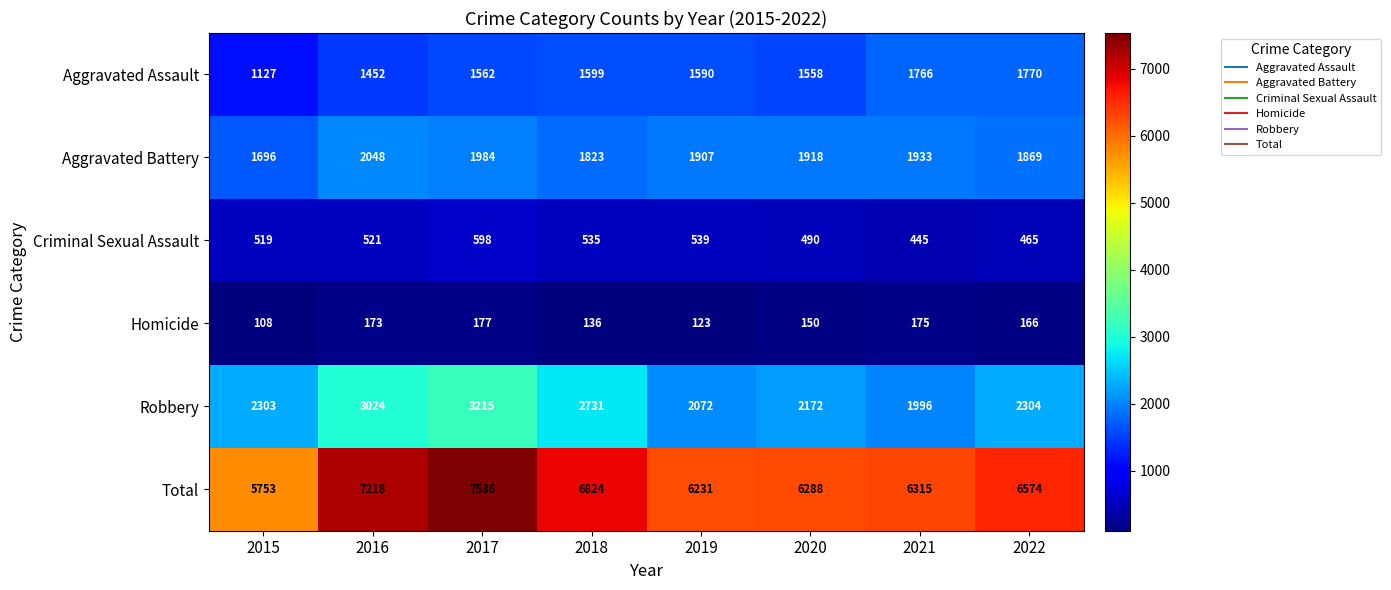

The value of Total at 2017 is 12944. True or false?

False